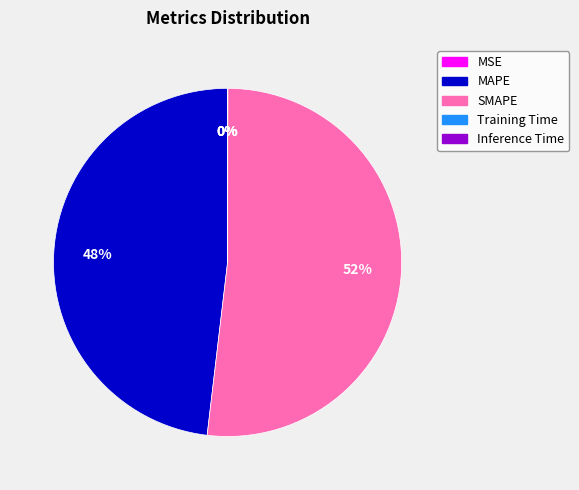

Which category has the biggest portion of the pie?

SMAPE